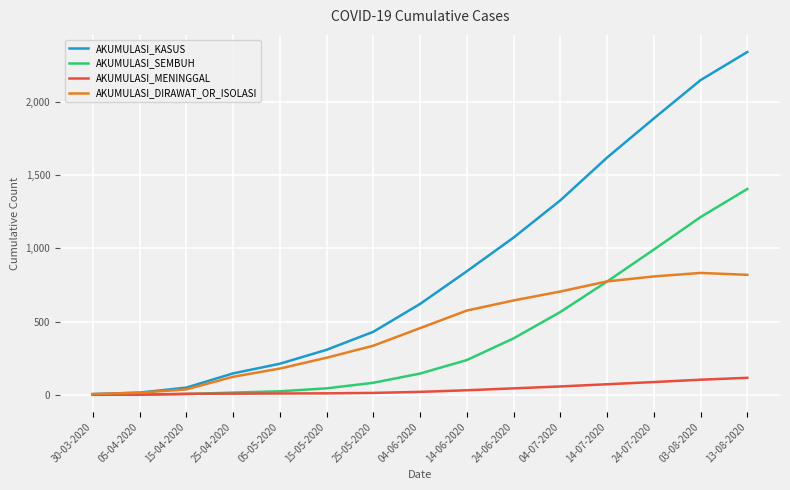

At which category is the sum across all series the highest?

13-08-2020